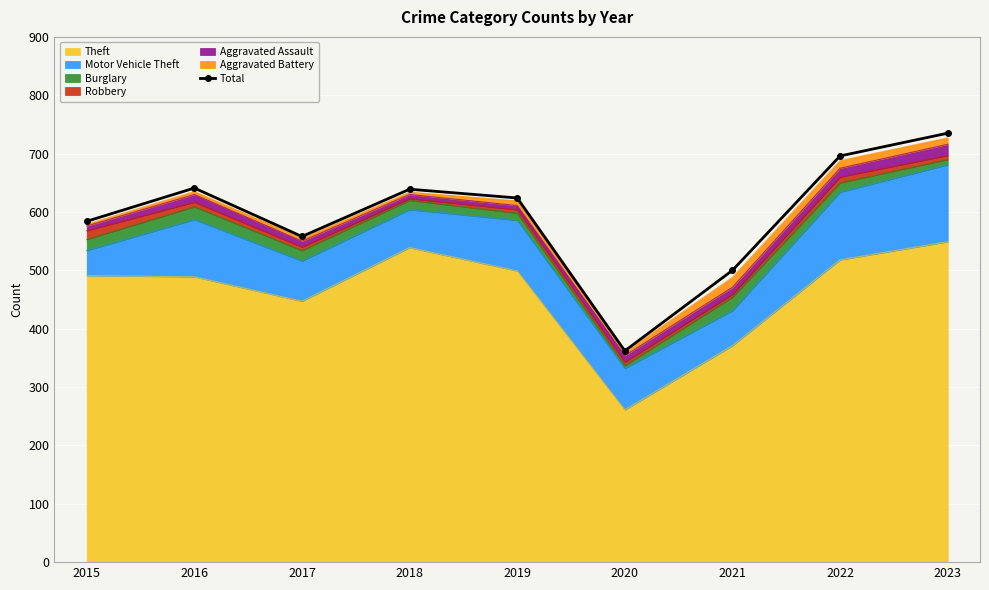

What is the approximate value at 2019, to the nearest 5?

625